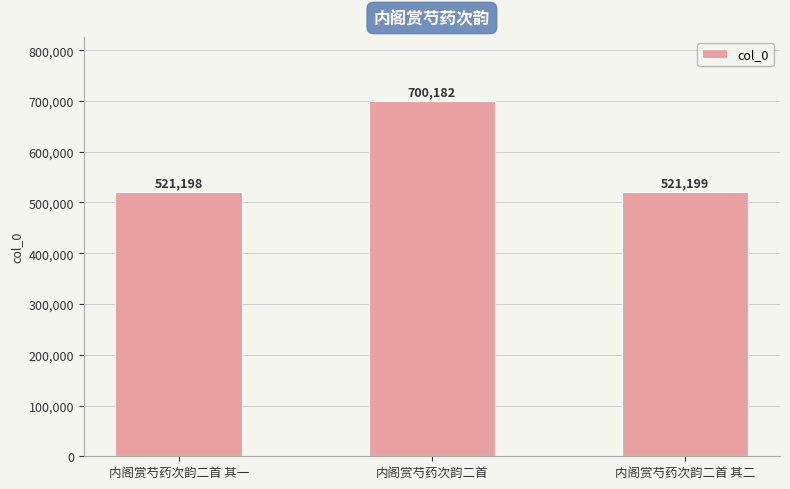

Reading right to left, list all the values displayed in this chart.

521199	700182	521198